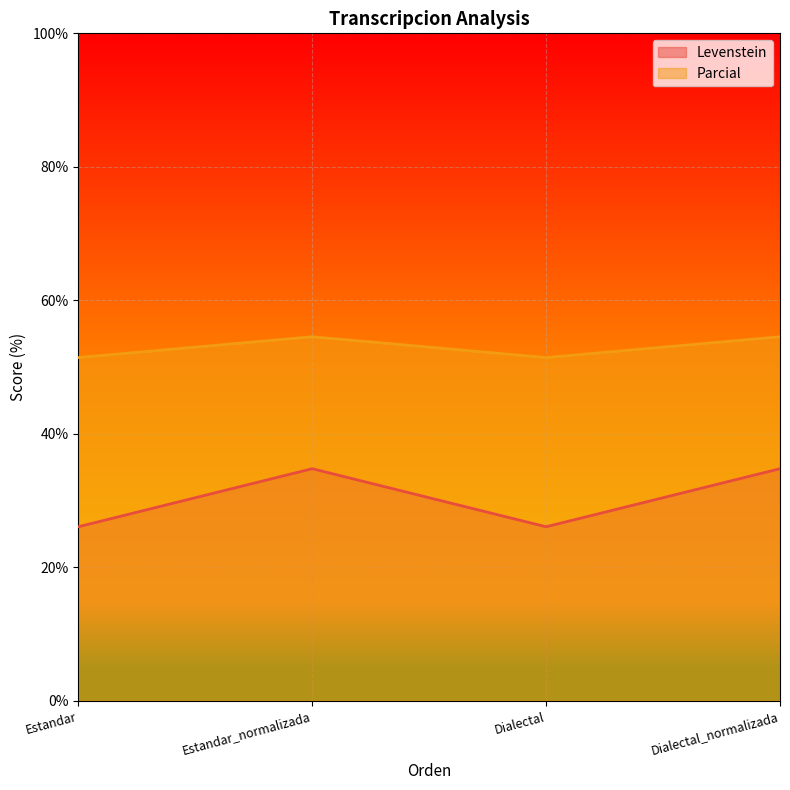

At which category does the chart reach its minimum across all series?

Estandar